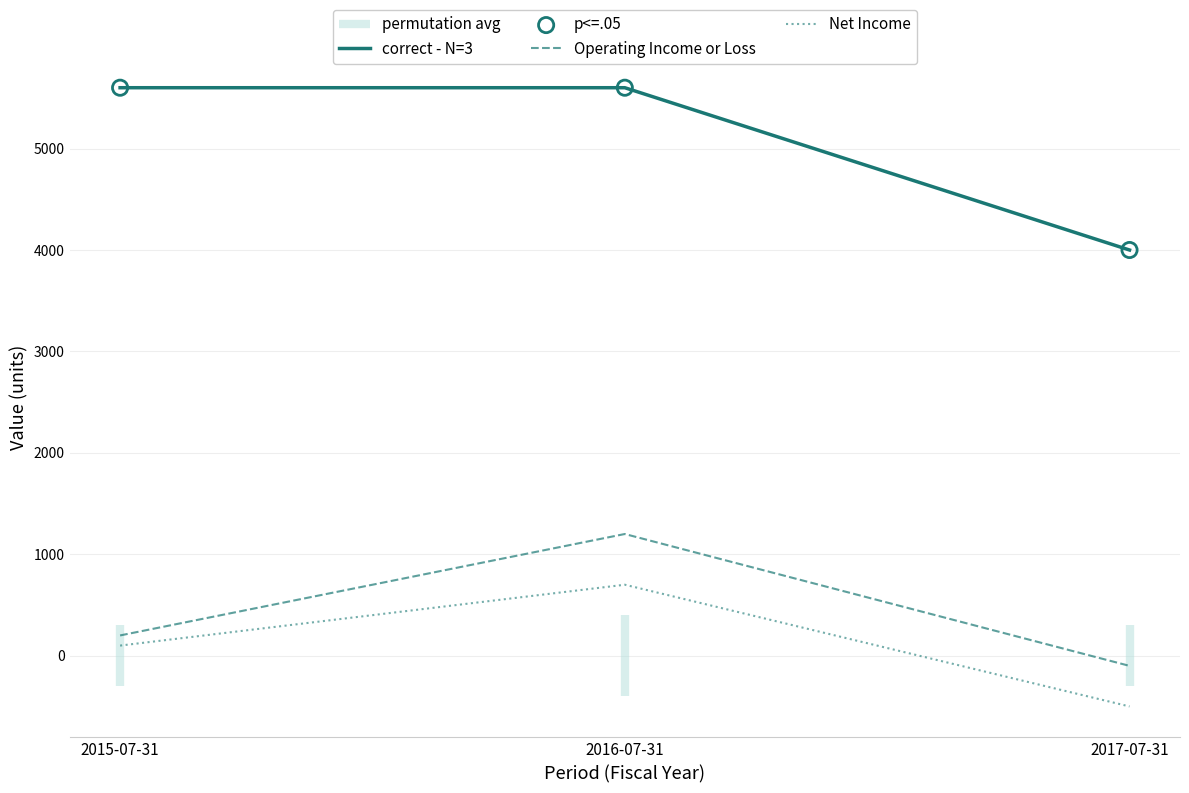

At how many categories does at least one series exceed 3042?

3